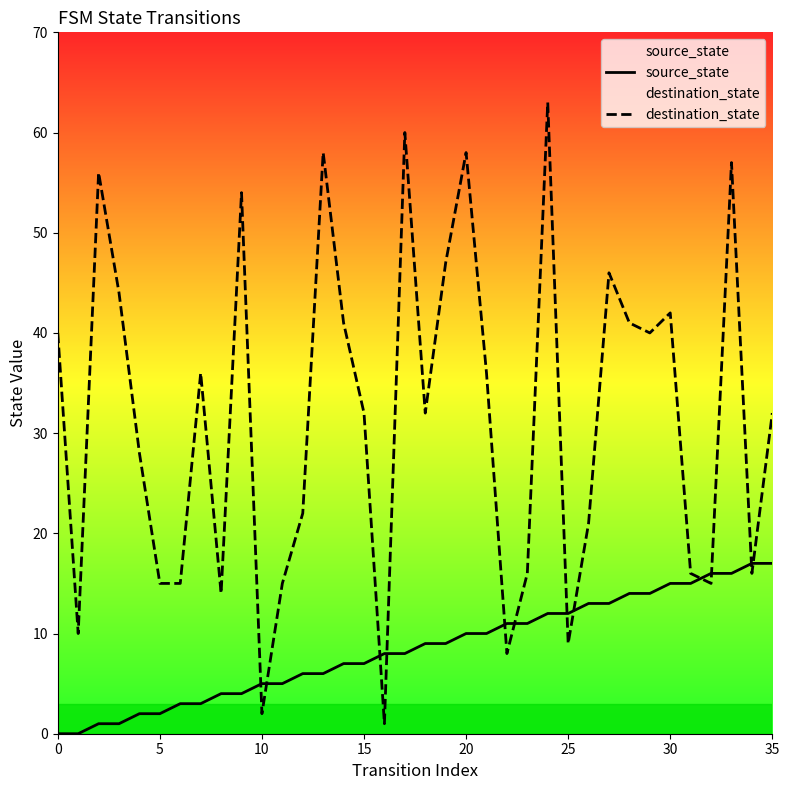

What is the average value of the source_state series?

8